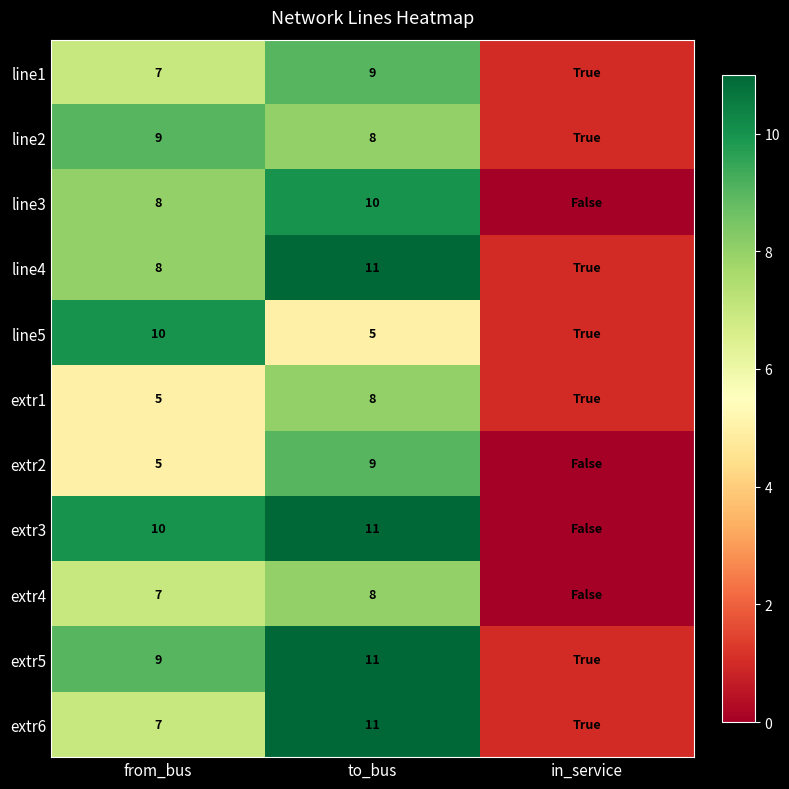

Between in_service and from_bus, which is larger?

from_bus